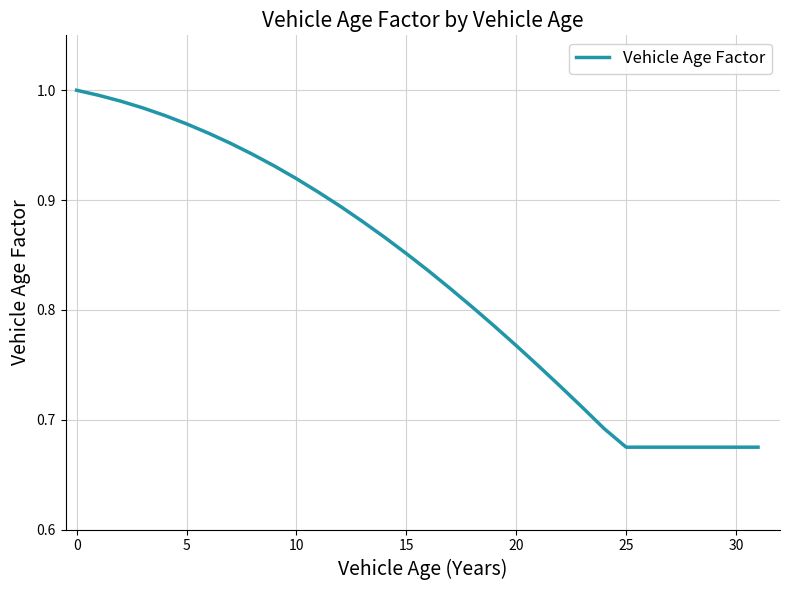

What is the difference between the maximum and minimum values?

0.3